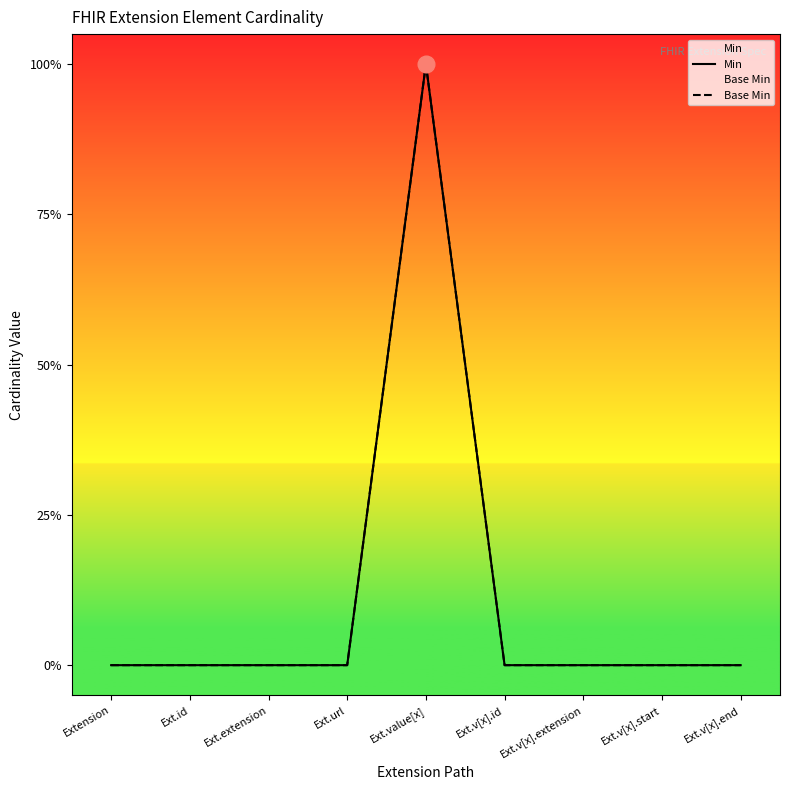

Between Ext.extension and Ext.v[x].extension, which series saw the biggest shift?

Min